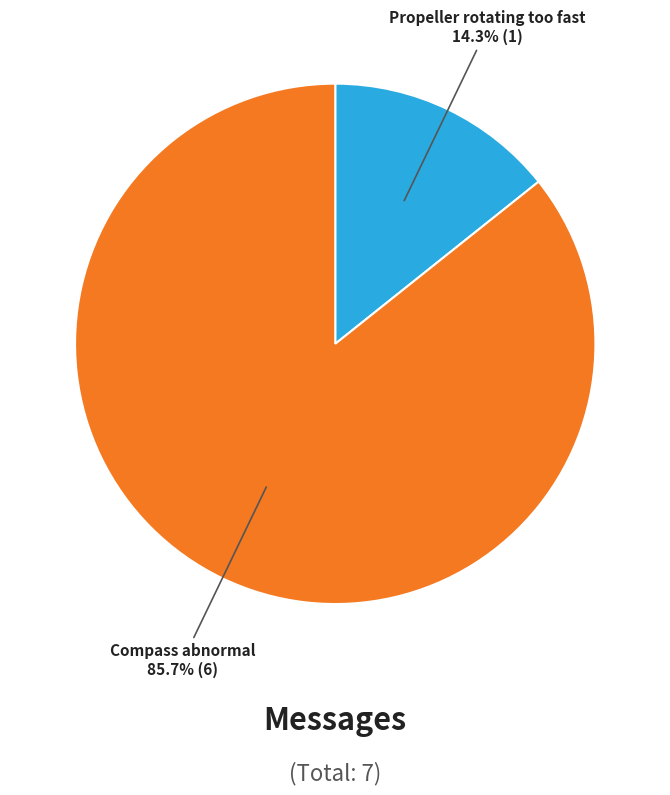

How many segments does this pie chart have?

2